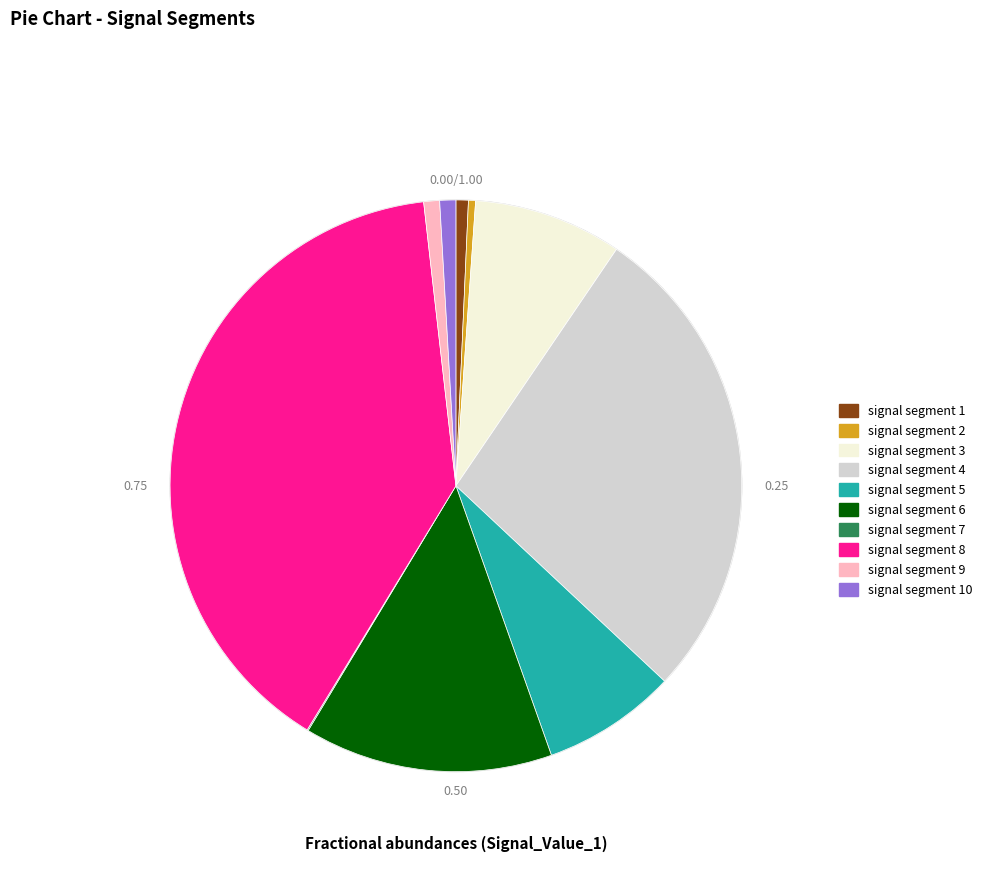

Is the sum of signal segment 5 and signal segment 8 greater than half?

No